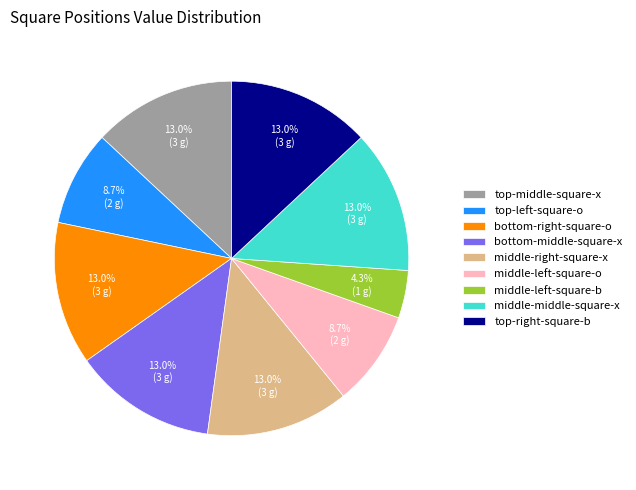

Is there any slice that represents more than half of the pie?

No